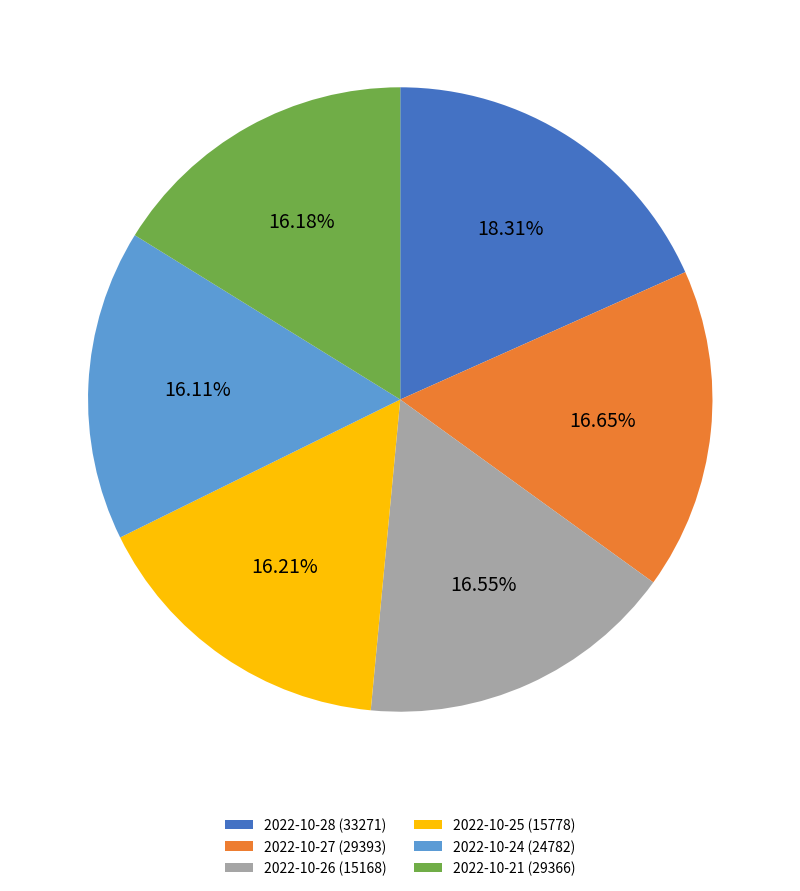

To the nearest percent, what is the difference between the largest and smallest slice percentages?

2%